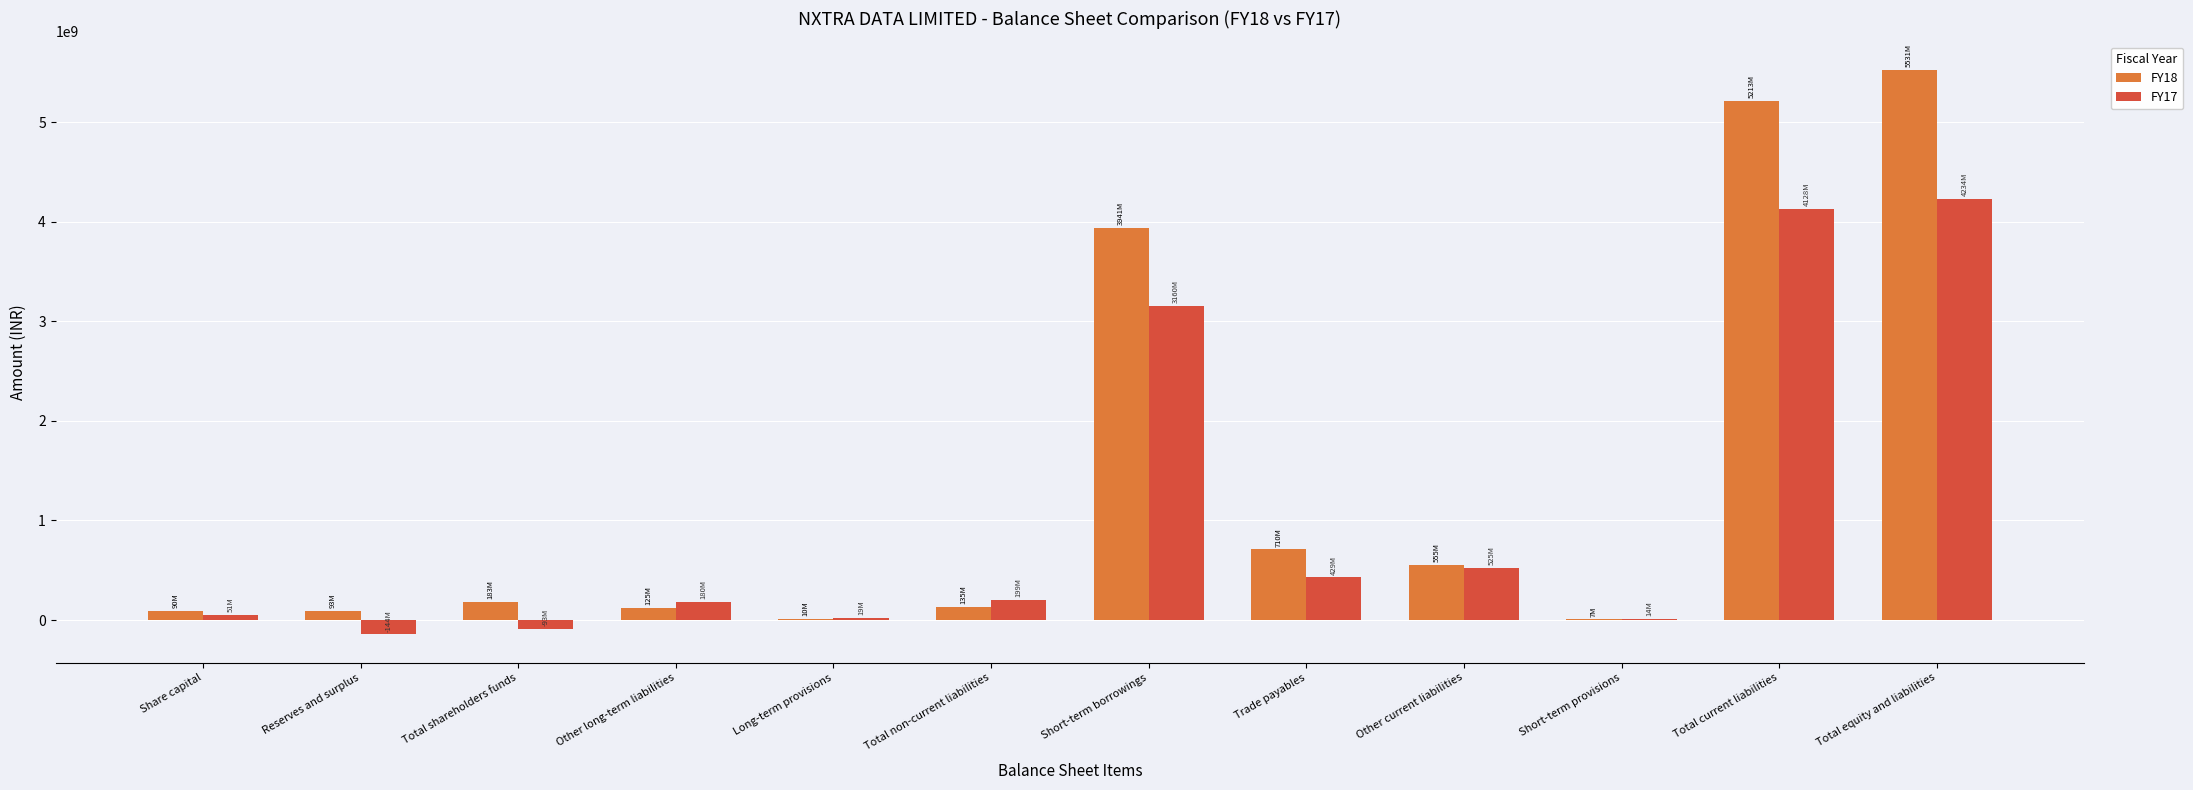

The FY18 series shows 183000000 at Total shareholders funds. True or false?

True